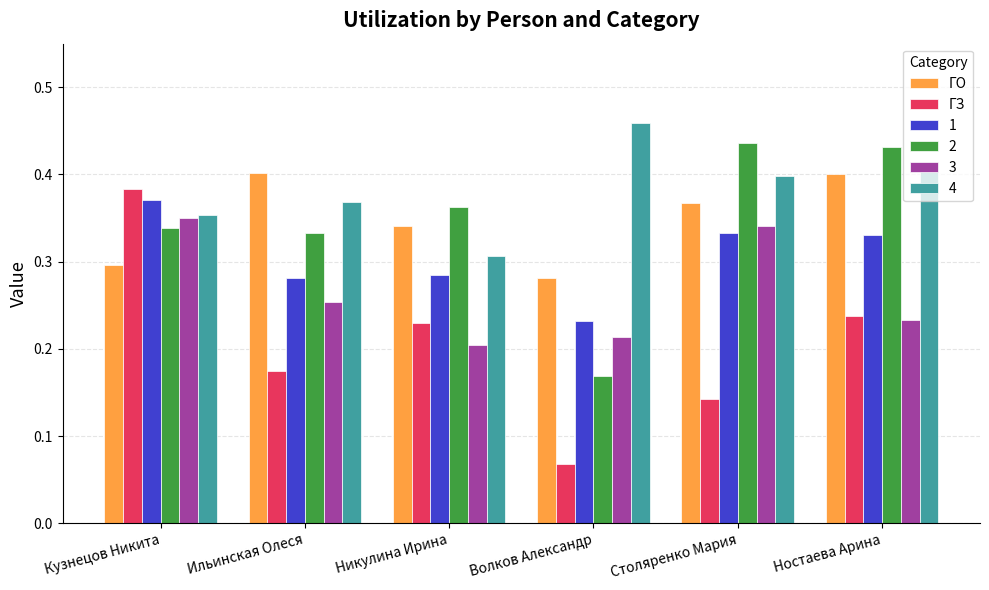

What is the sum of all 4 values?

2.3